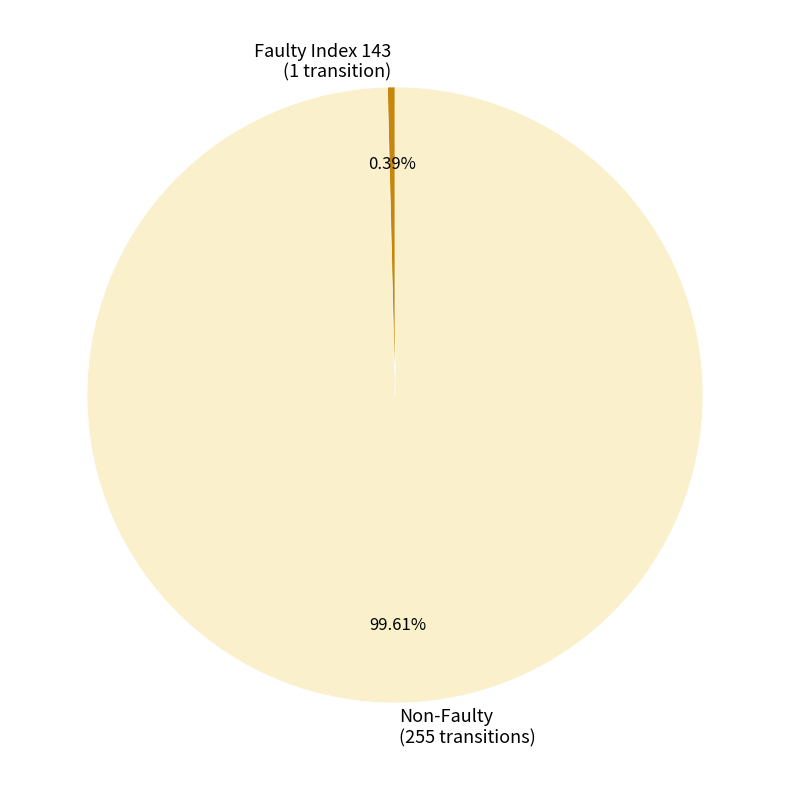

Which category has the biggest portion of the pie?

Non-Faulty (255 transitions)